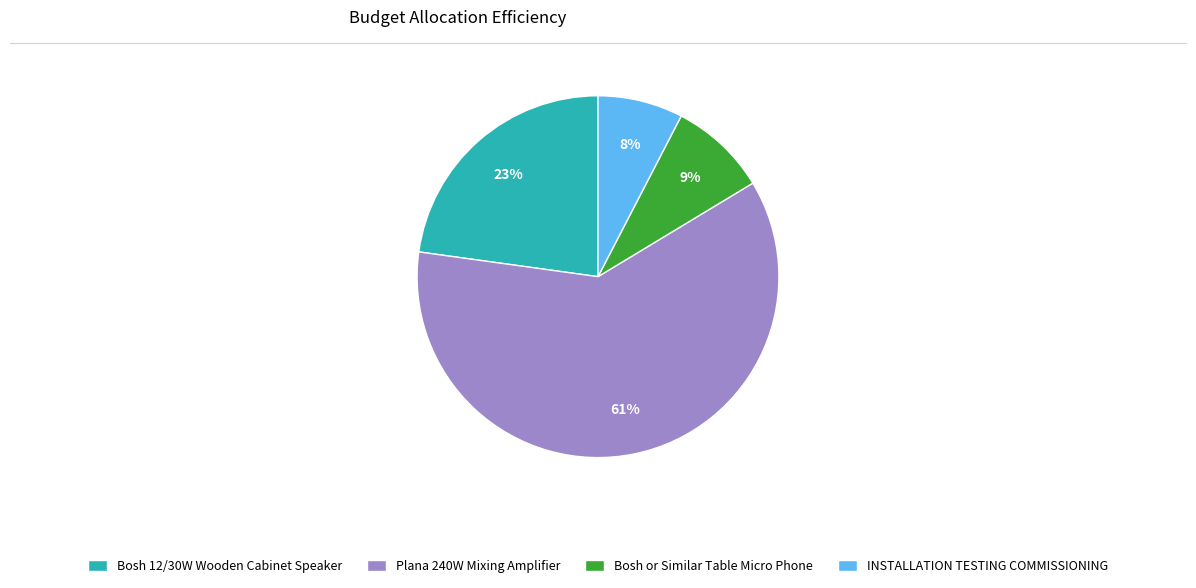

To the nearest percent, what is the average slice percentage?

25%